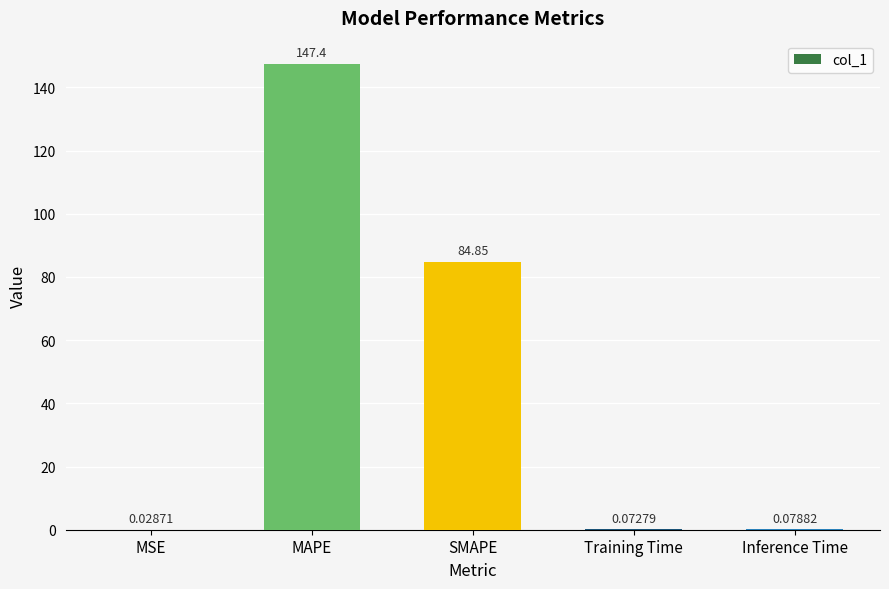

What is the change in value from MAPE to Training Time?

-147.3